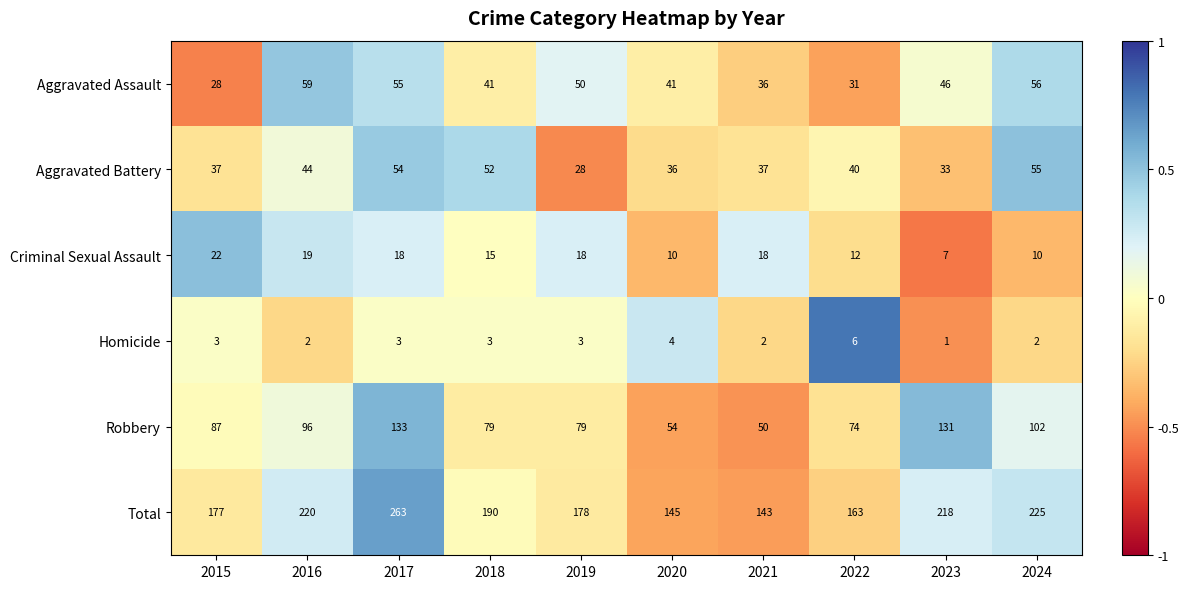

How many distinct data groups are displayed?

6